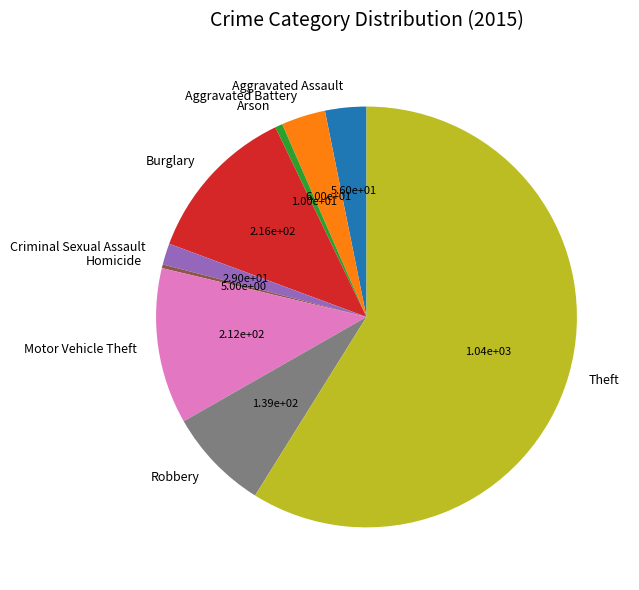

Between Theft and Robbery, which is larger?

Theft